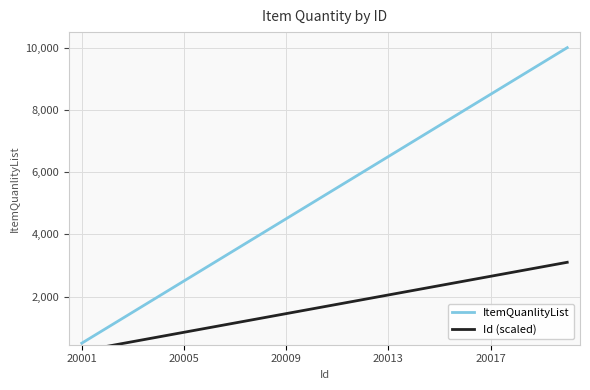

True or false: Id (scaled) and ItemQuanlityList cross at least once.

False